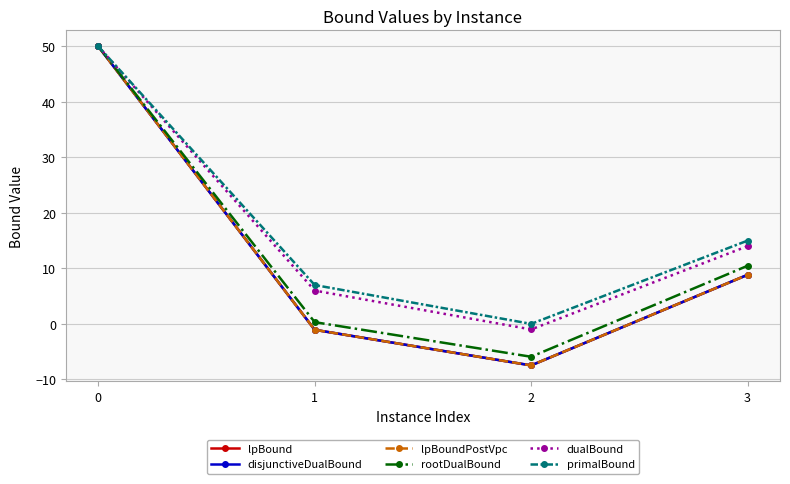

What is the difference between the maximum and second lowest values in the lpBound series?

51.1